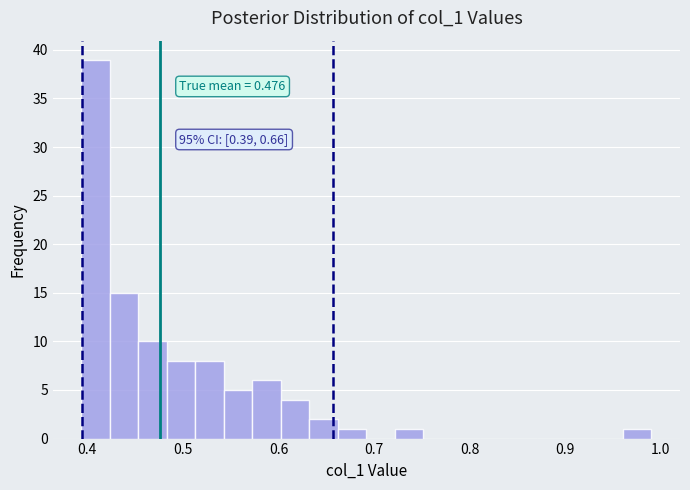

Read against the x-axis, roughly where is the centre of the tallest bar?

0.41